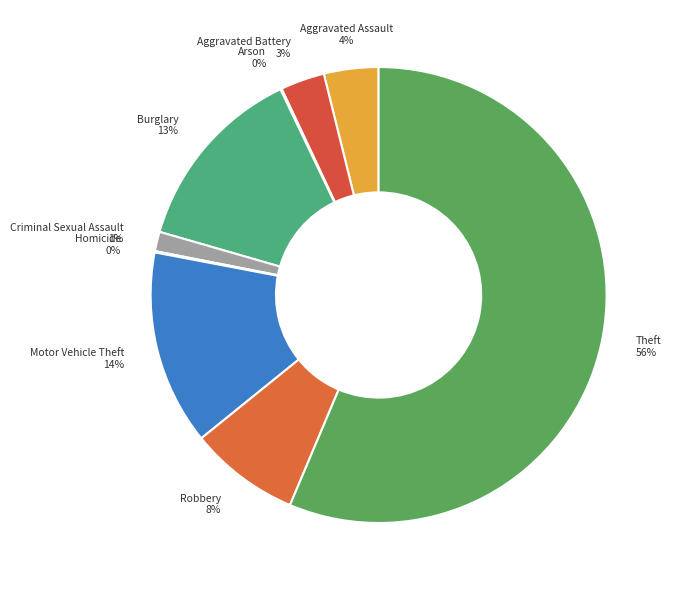

What is the ratio of the value at Burglary to the value at Aggravated Battery?

4.3